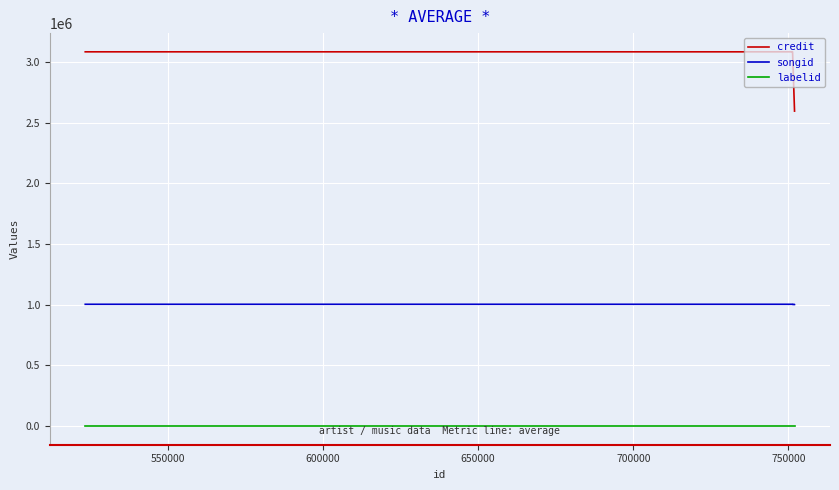

At how many categories does at least one series exceed 2148086?

7